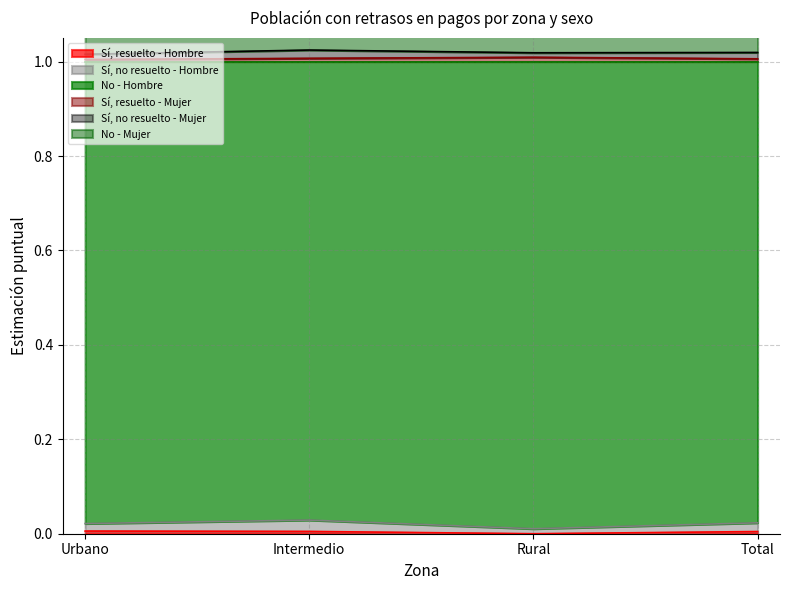

The Sí, resuelto - Hombre series shows 0.0 at Intermedio. True or false?

False